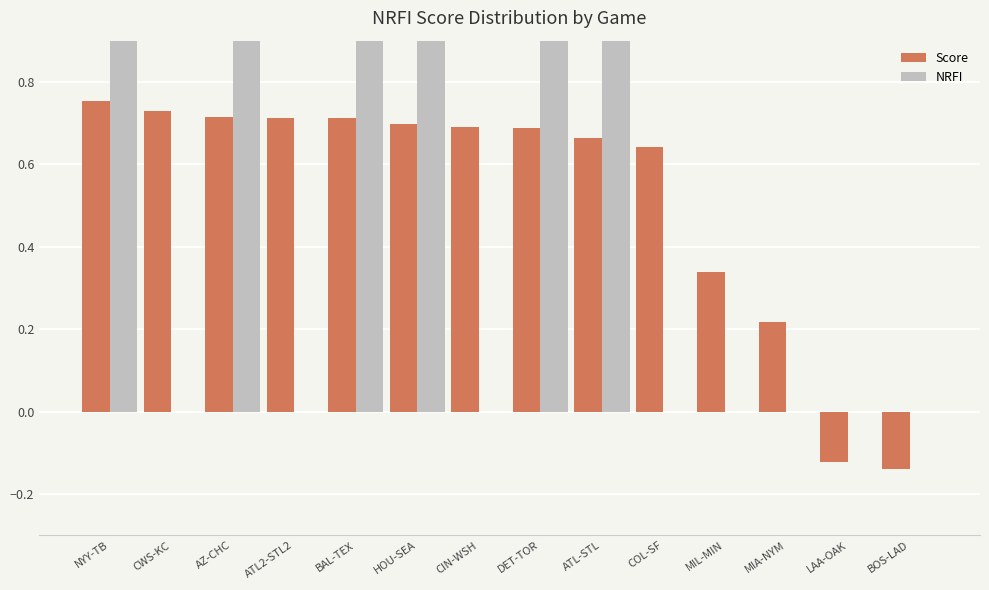

At CIN-WSH, list the series in order from largest to smallest.

Score, NRFI